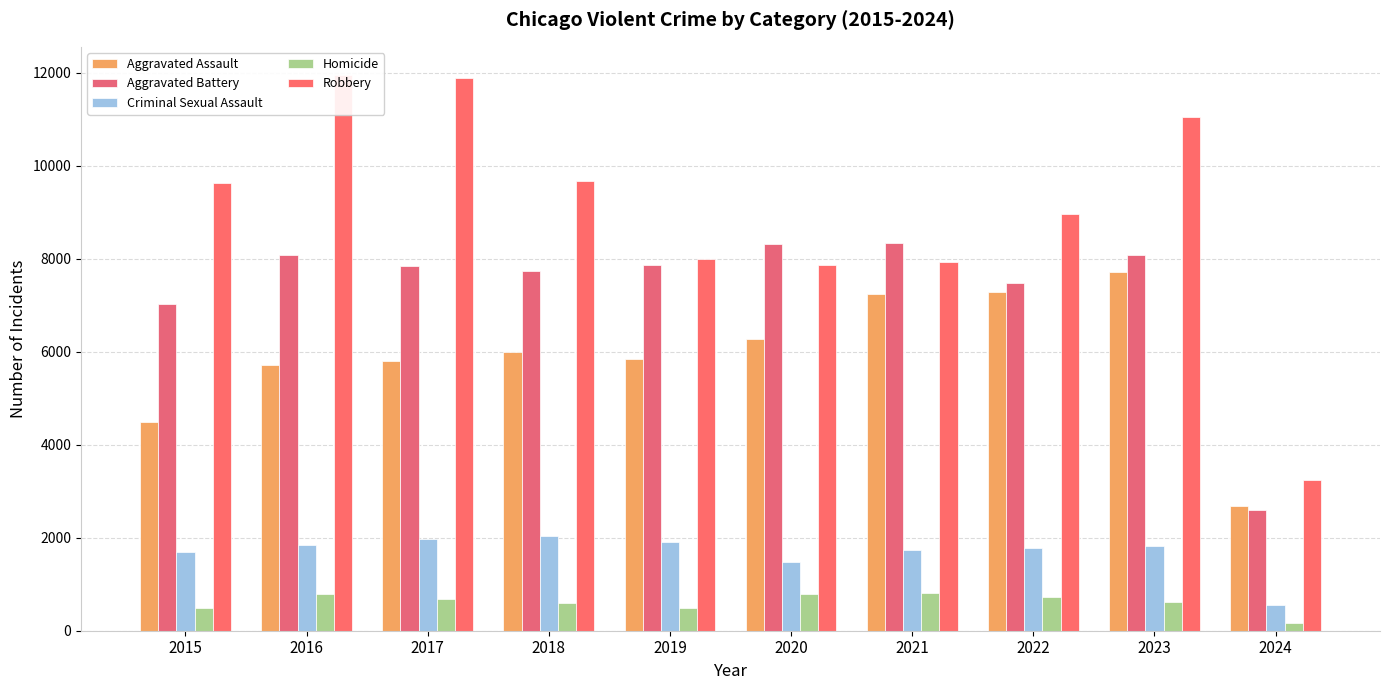

Read the Criminal Sexual Assault value at 2017.

1970